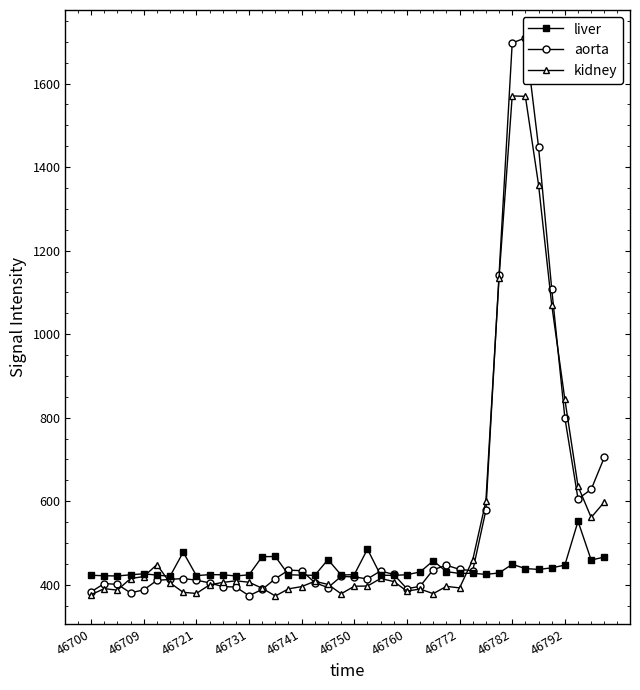

How many values in the aorta series are below 418?

20